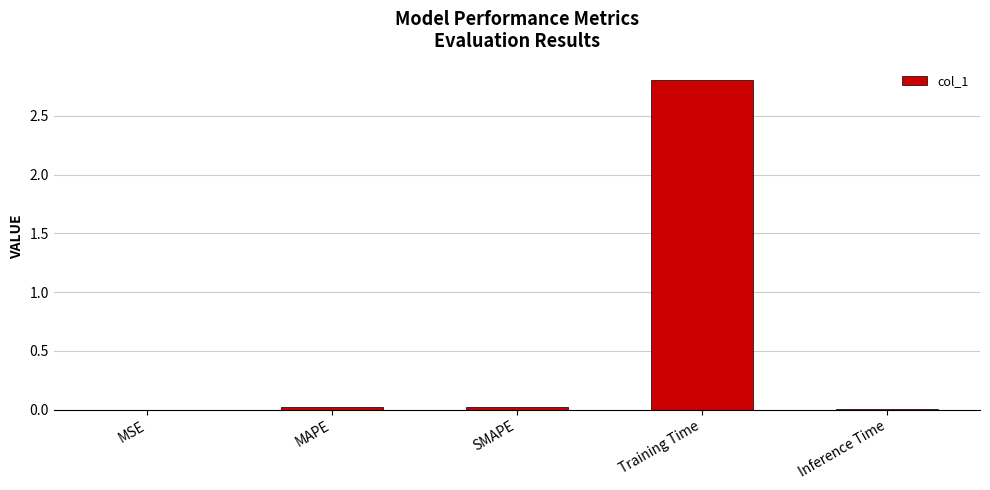

Which category has the highest value across all series?

Training Time